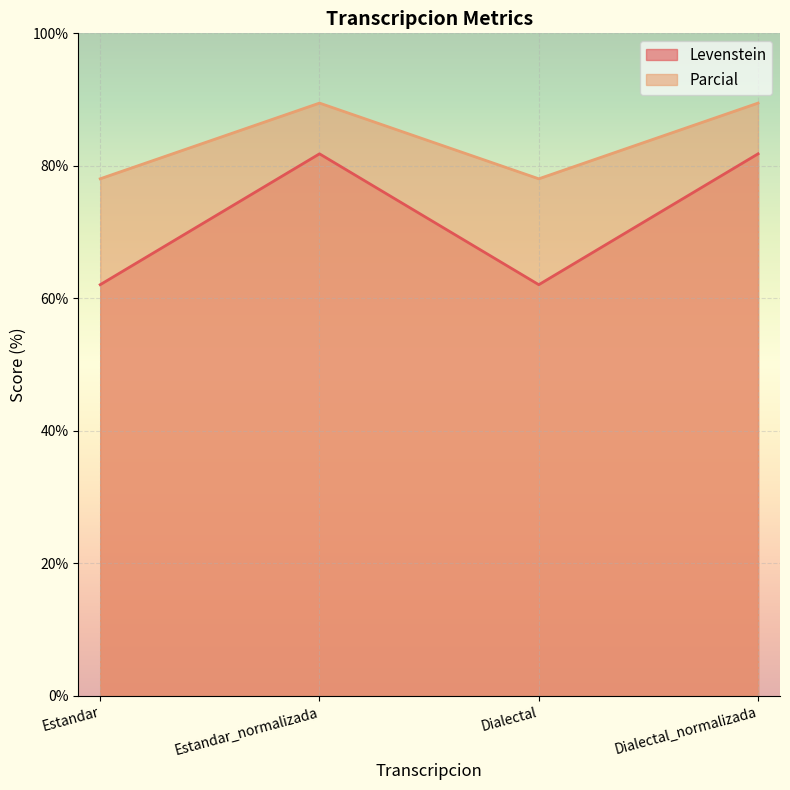

Reading left to right, what are all the values shown in this chart?

Levenstein: Estandar=62.1	Estandar_normalizada=81.8	Dialectal=62.1	Dialectal_normalizada=81.8
Parcial: Estandar=78.0	Estandar_normalizada=89.5	Dialectal=78.0	Dialectal_normalizada=89.5